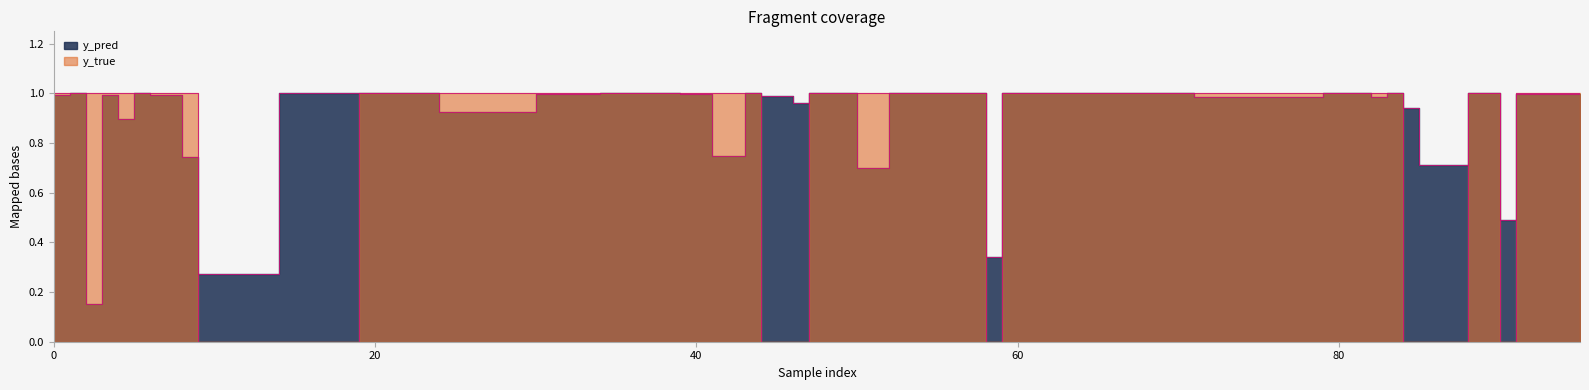

What is the difference between the y_pred values at 50 and 52?

0.3